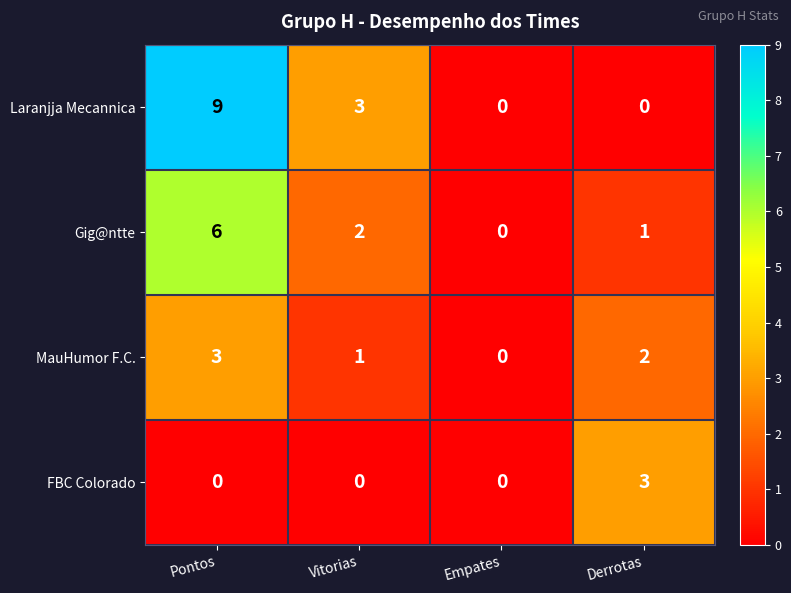

At which label does MauHumor F.C. reach its minimum?

Empates